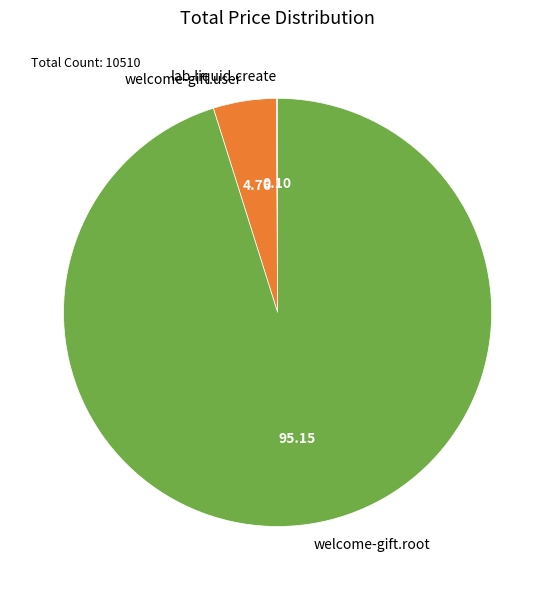

Which category has the biggest portion of the pie?

welcome-gift.root